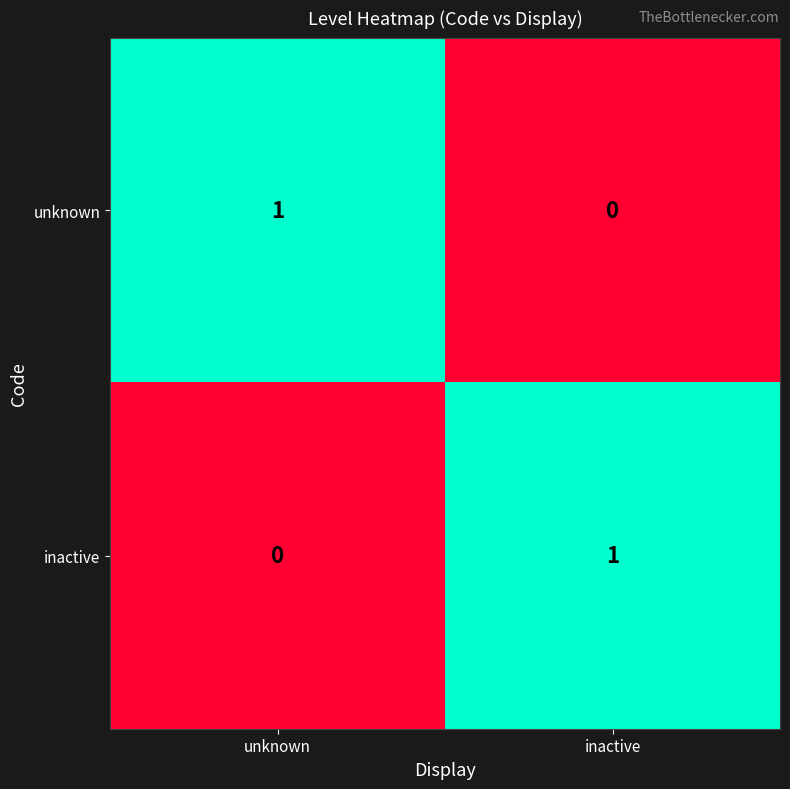

At which label does inactive reach its minimum?

unknown